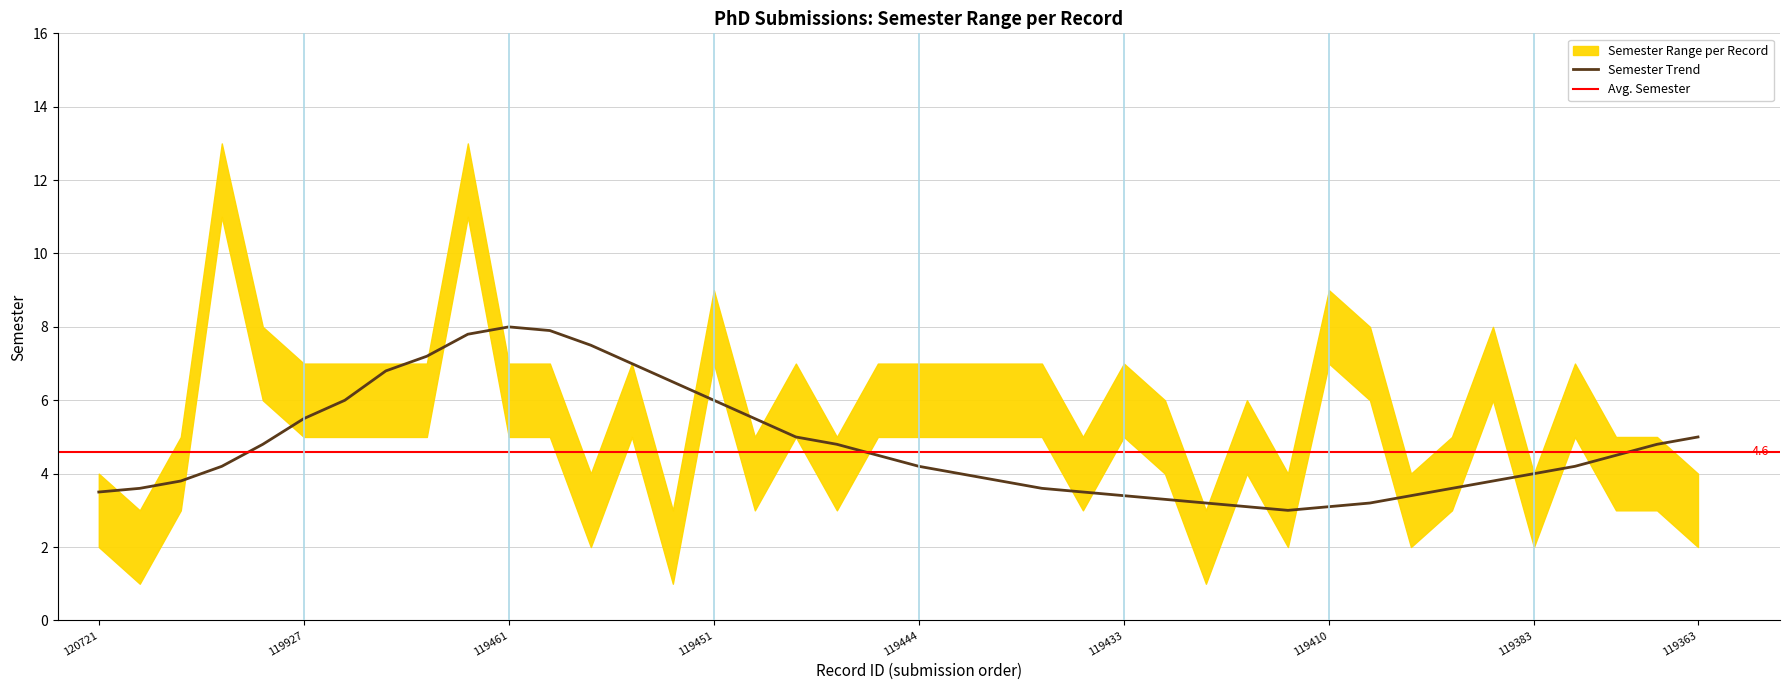

Does the chart display data point markers on the line(s)?

No